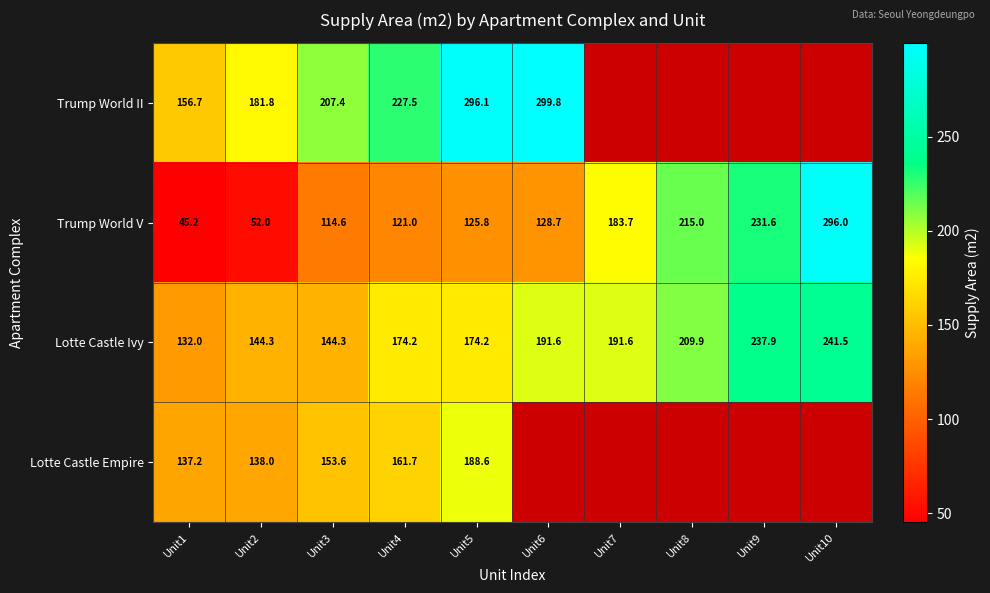

The value of Trump World II at Unit5 is 449.5. True or false?

False